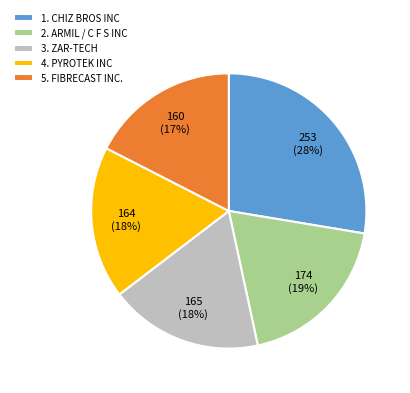

Count the number of slices in the pie.

5